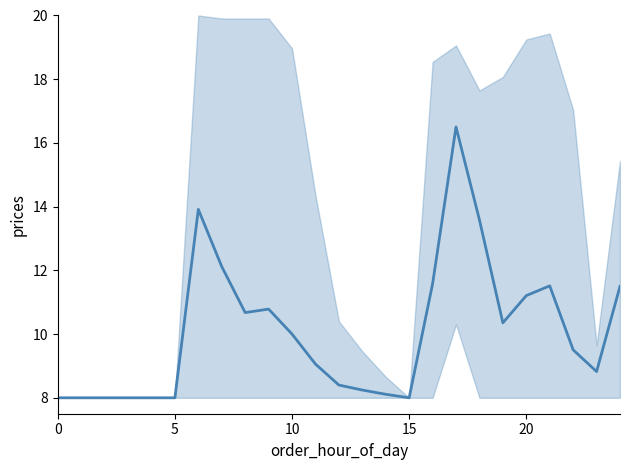

Where does the data first go above 9?

6